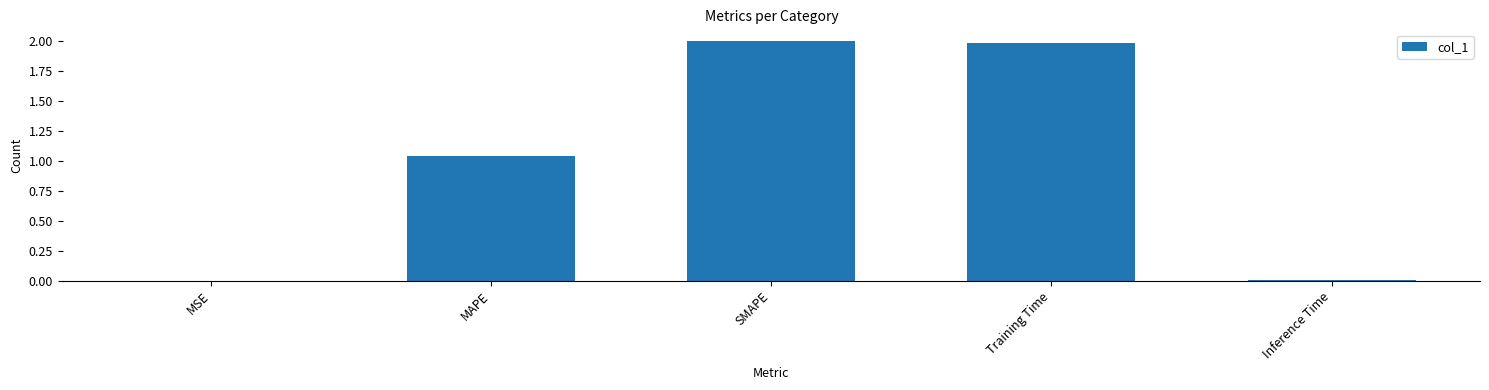

At which label does the data first exceed 1?

MAPE